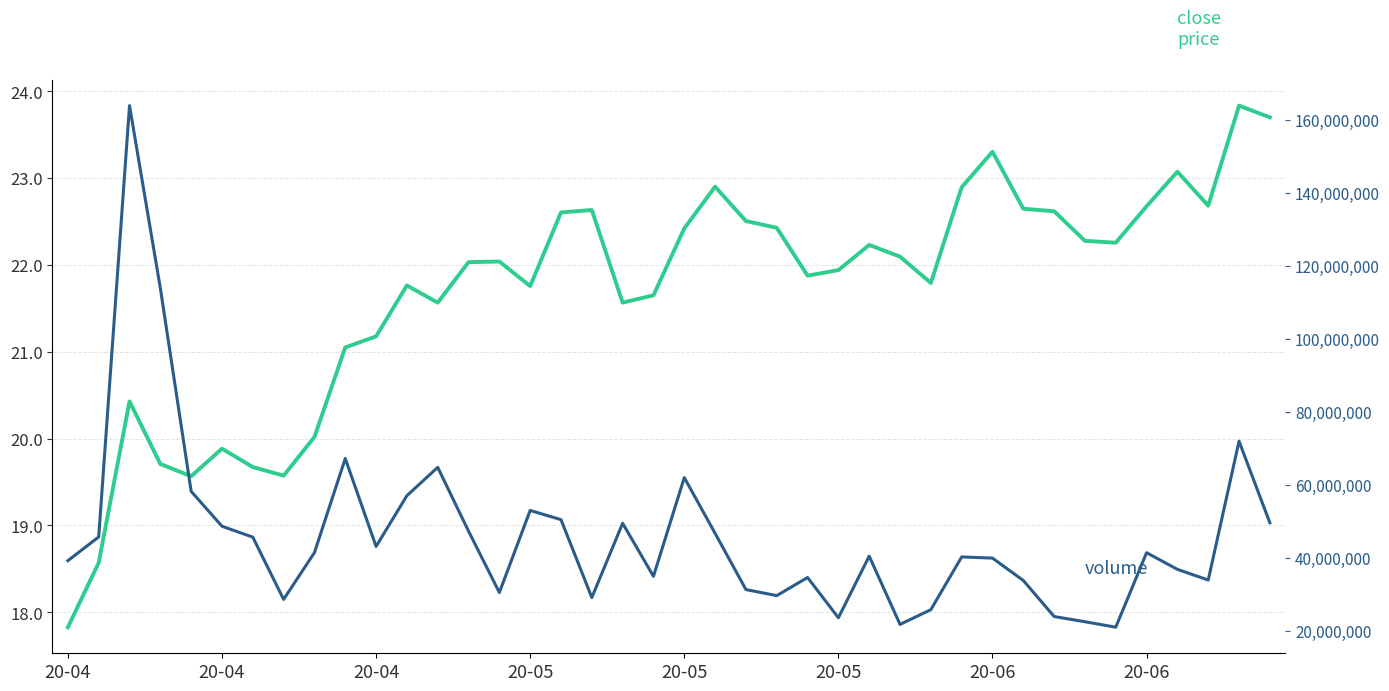

What are all the series names shown in the legend?

close, volume